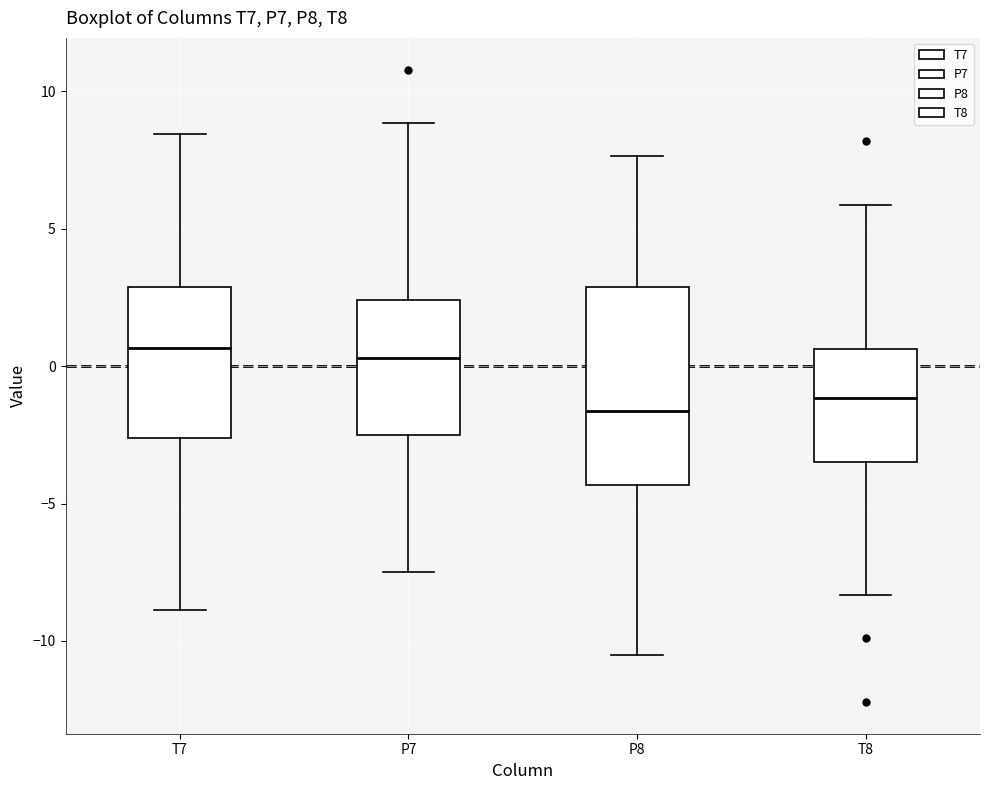

Where is the upper edge of the box for P8 on the y-axis? The values are not printed on the chart, so give them approximately, as read against the axis.

3.0